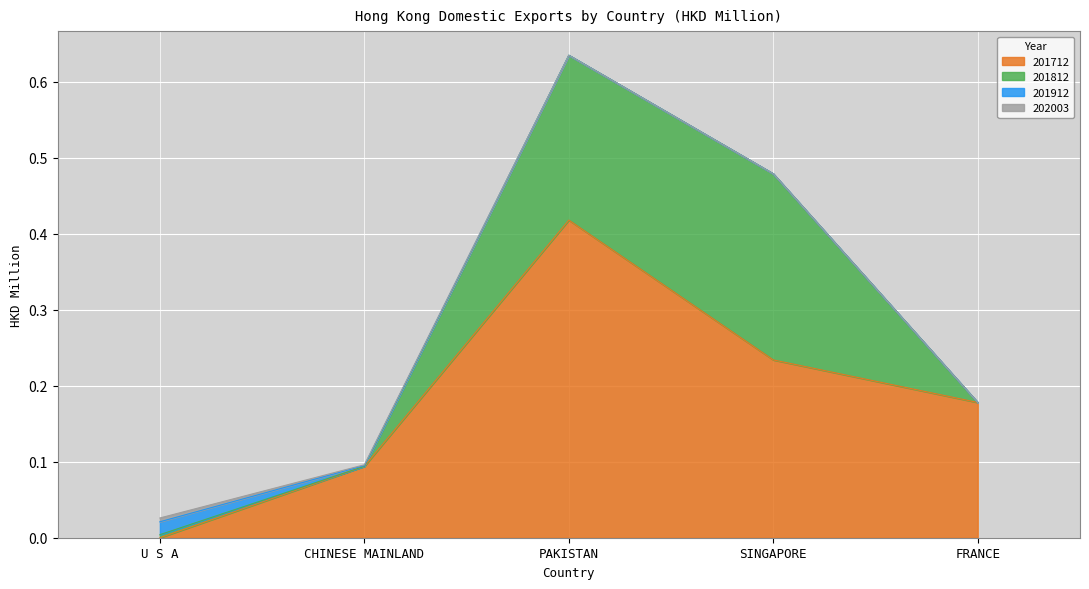

What is the spread (max minus min) of values at FRANCE?

0.2